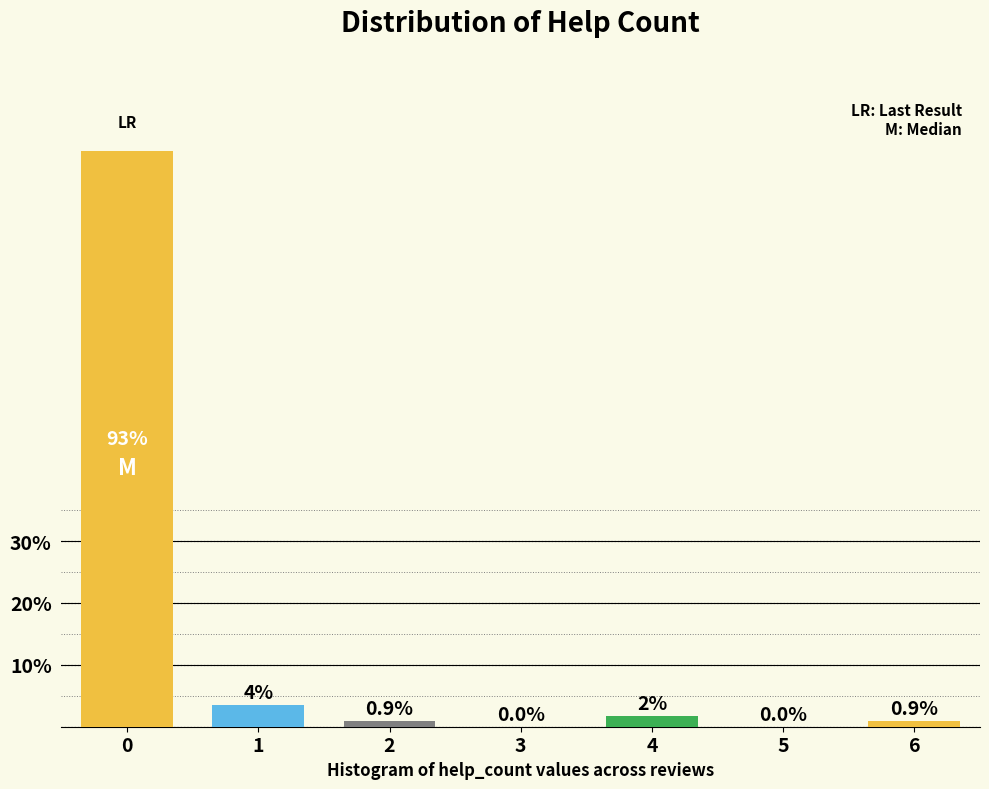

Between 6 and 4, which is larger?

4